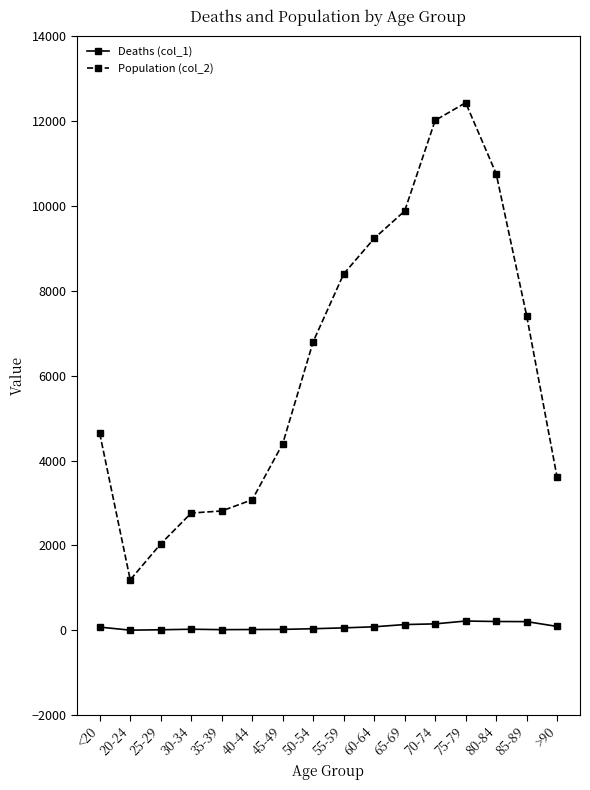

Rank the series by their average value, from lowest to highest.

Deaths (col_1), Population (col_2)